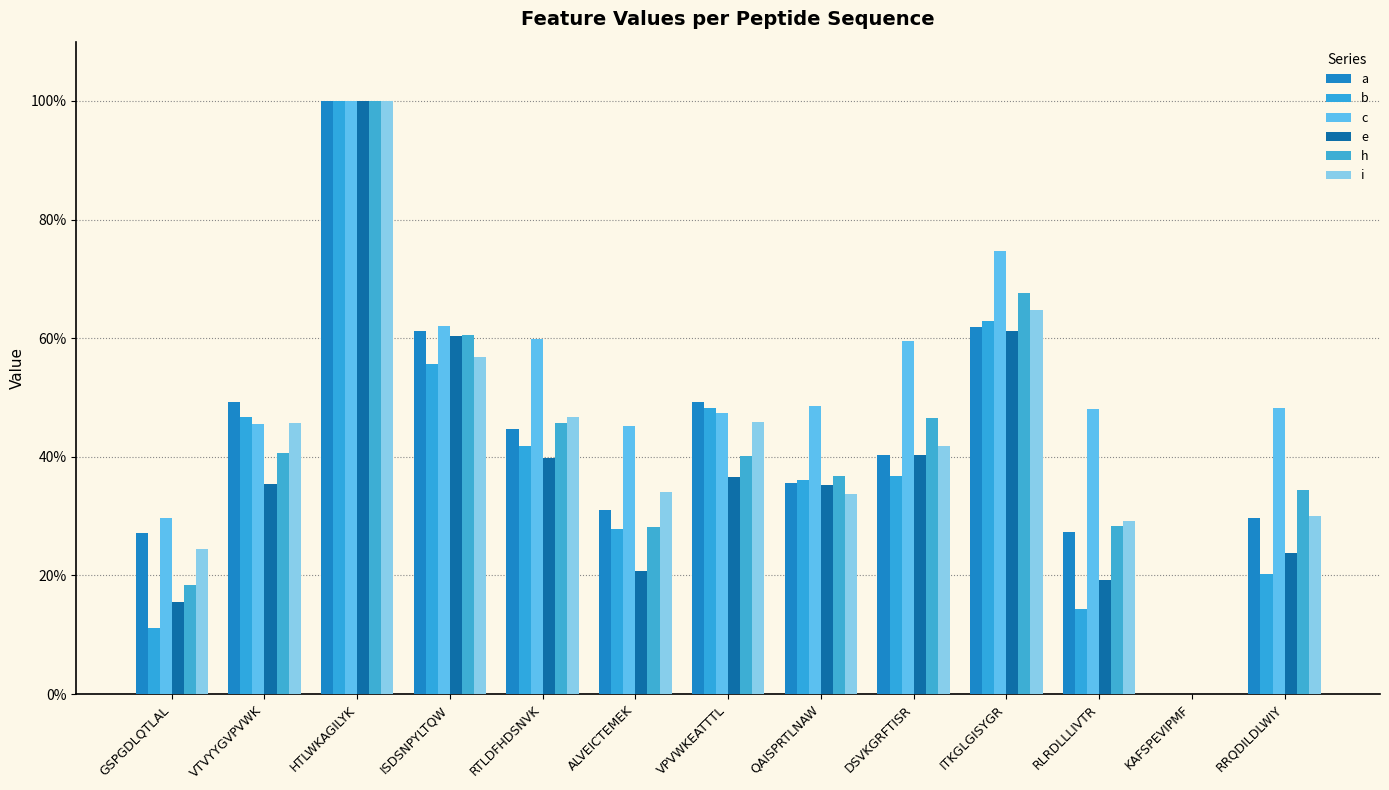

How many groups of bars are there?

13